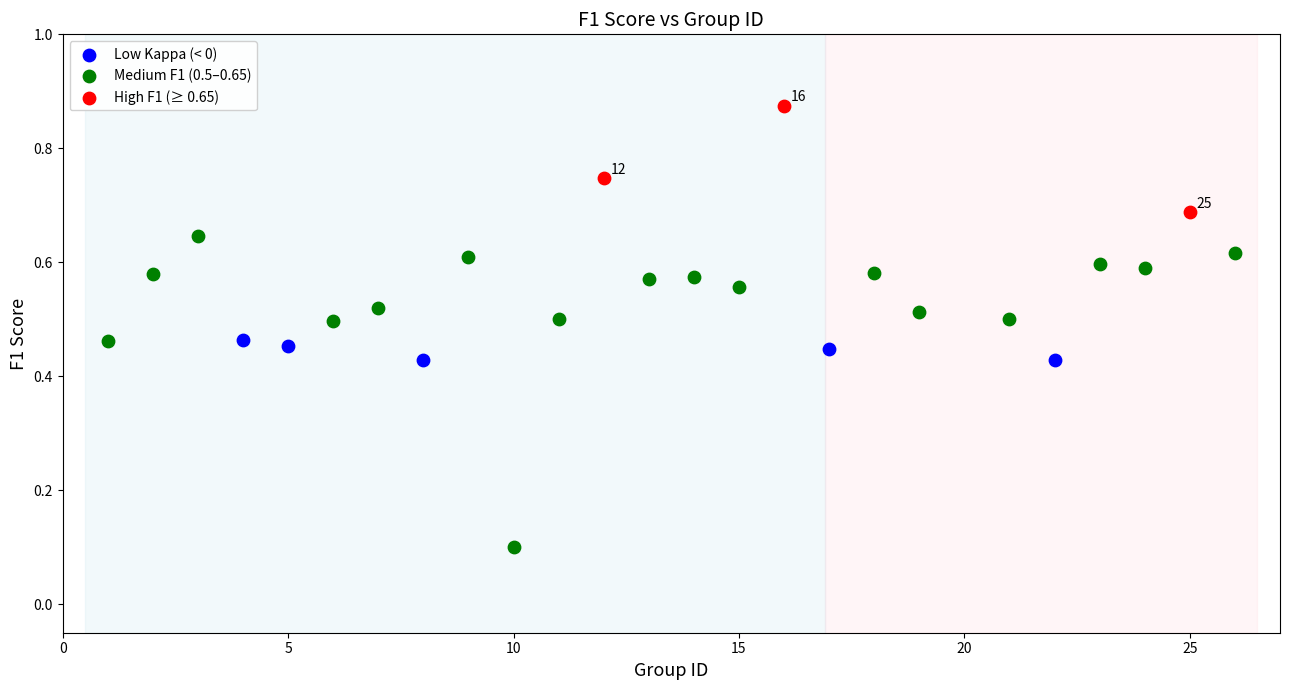

Which series reaches the maximum Y coordinate?

High F1 (≥ 0.65)